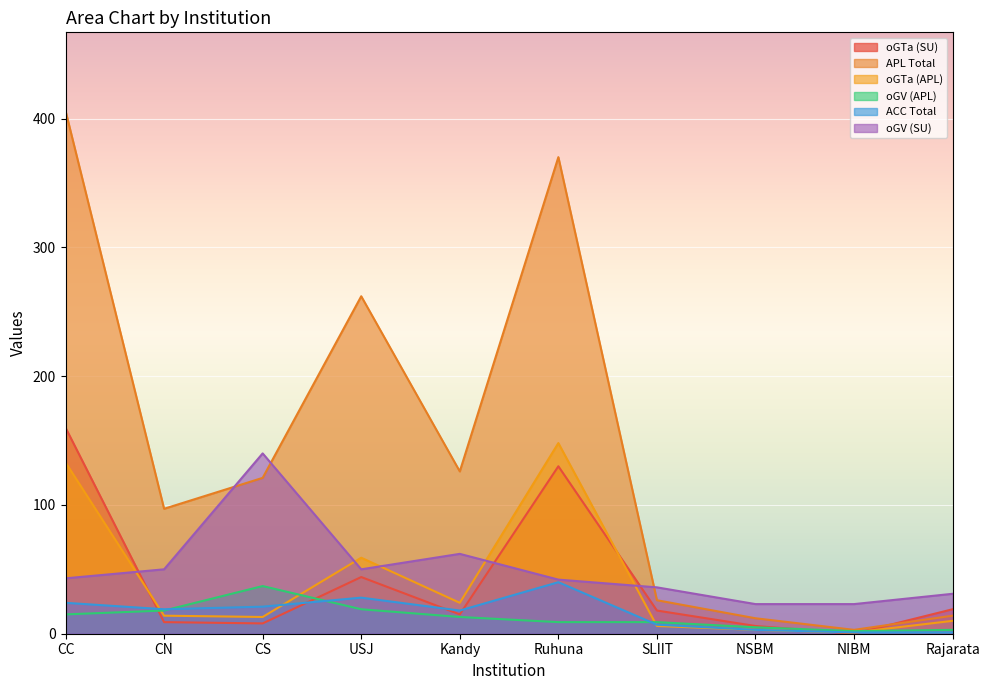

Where do ACC Total and oGTa (APL) first cross each other?

CC and CN